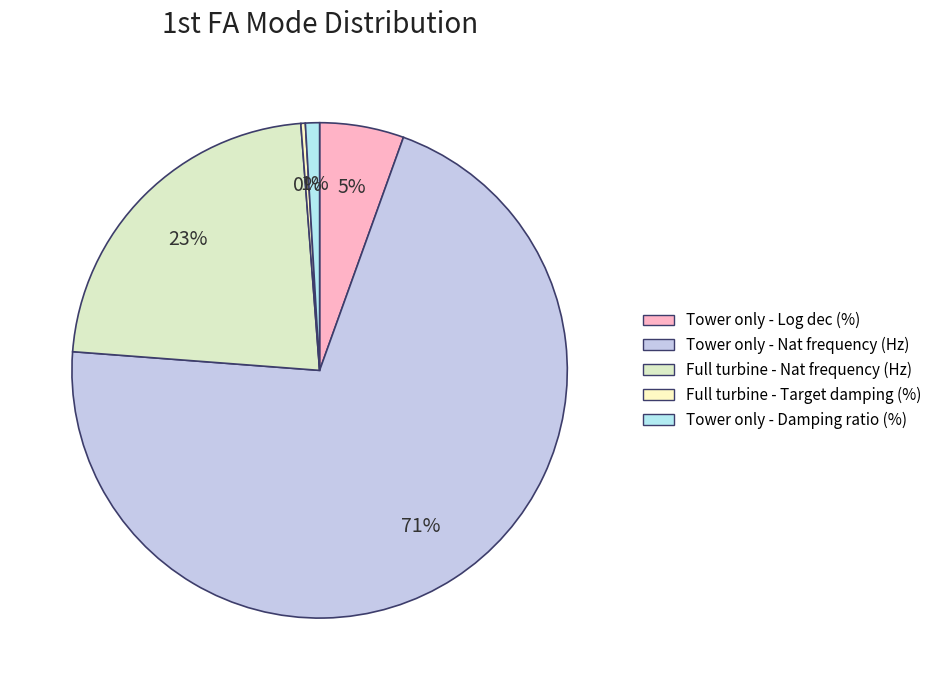

To the nearest percent, what percentage of the pie is Tower only - Log dec (%)?

5%